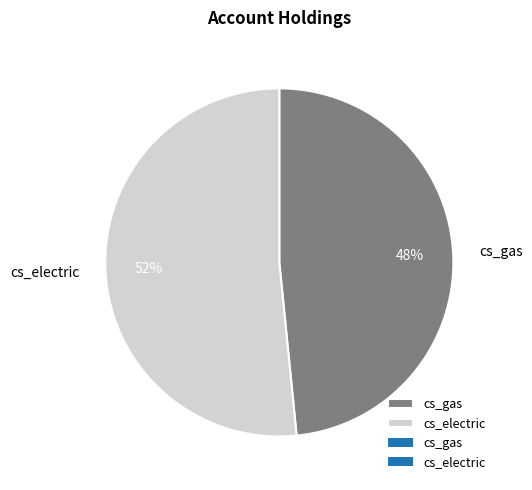

Is it true that cs_electric is 52% of the pie?

True